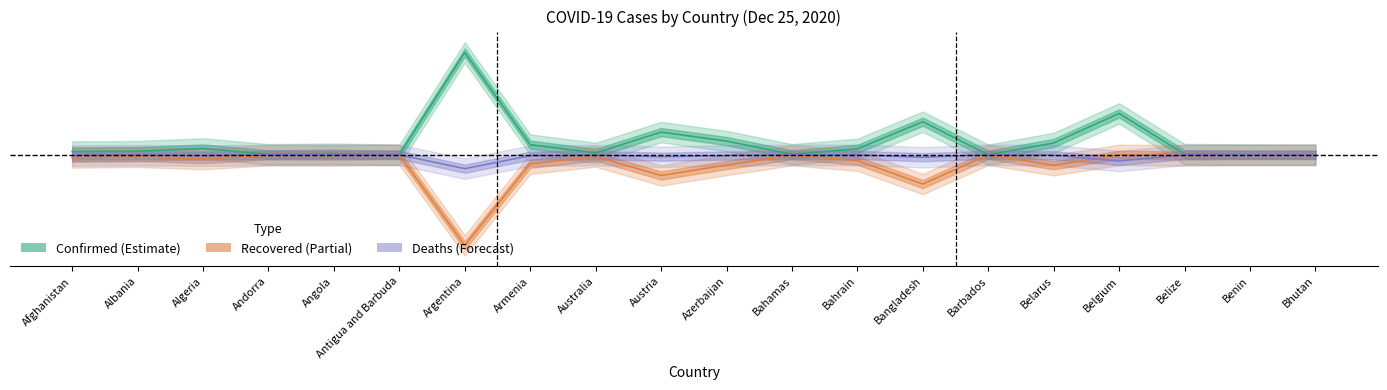

Rank the categories by Deaths value from lowest to highest.

Argentina, Belgium, Bangladesh, Austria, Armenia, Algeria, Azerbaijan, Afghanistan, Belarus, Albania, Australia, Angola, Bahrain, Belize, Bahamas, Andorra, Benin, Barbados, Antigua and Barbuda, Bhutan